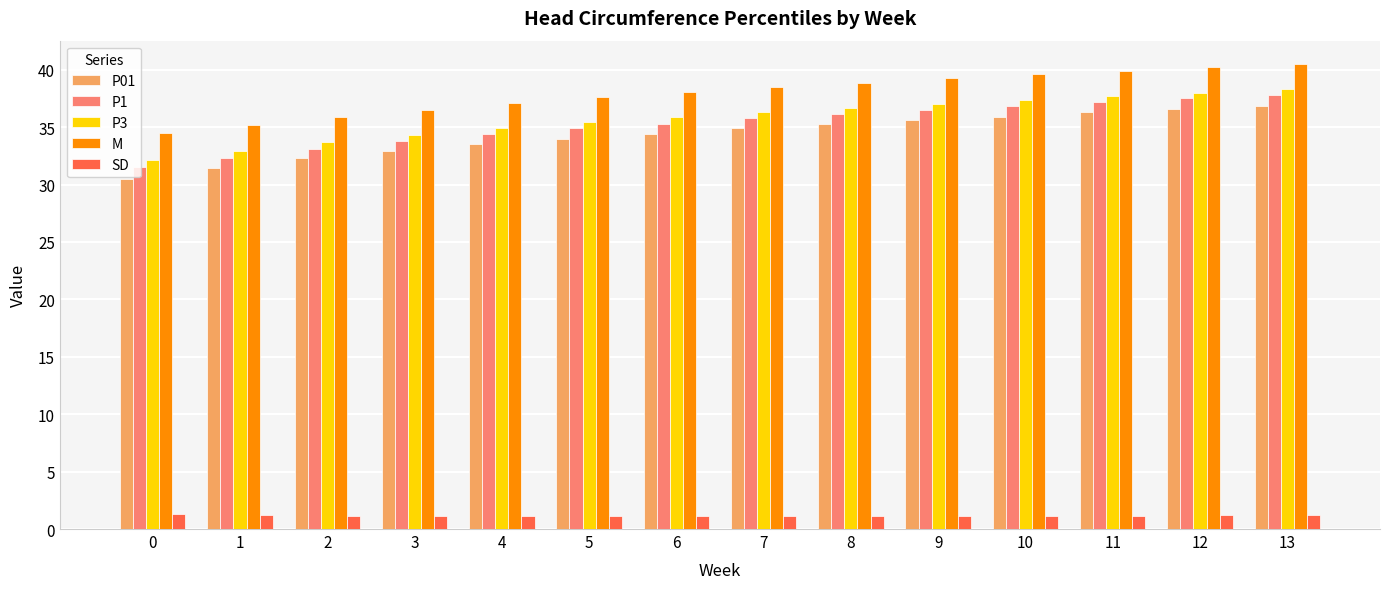

True or false: P3 has a value of 32.1 at 0.

True